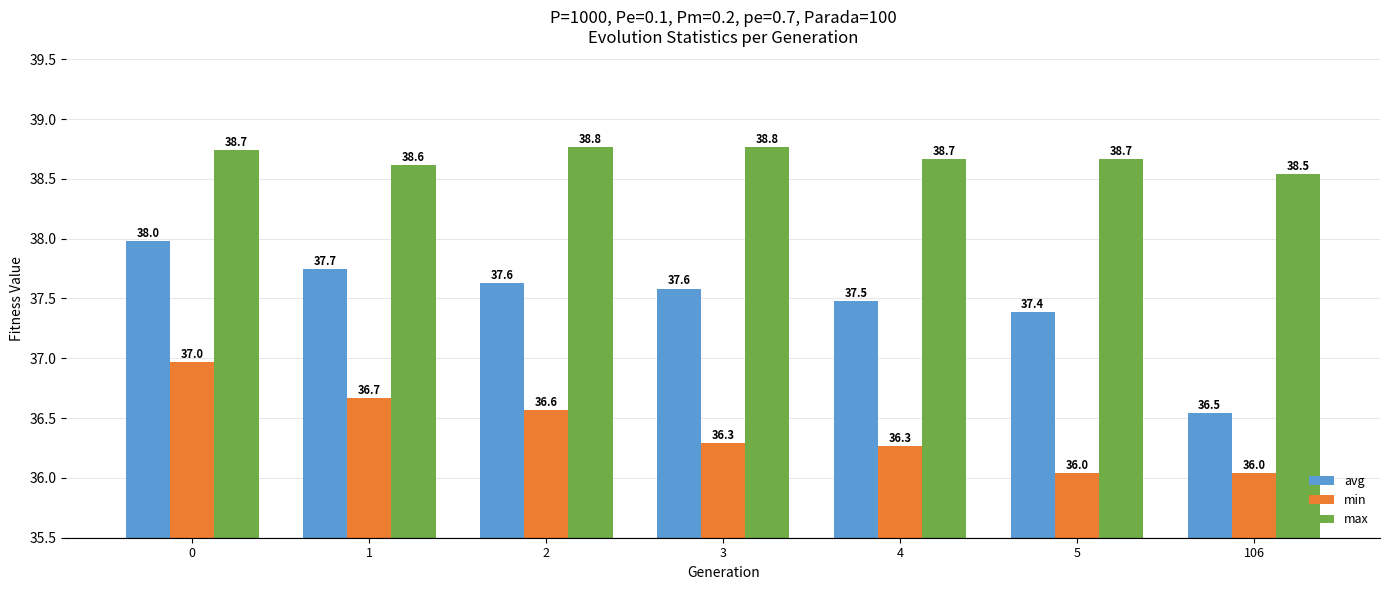

Rank the series by their maximum value, from highest to lowest.

max, avg, min